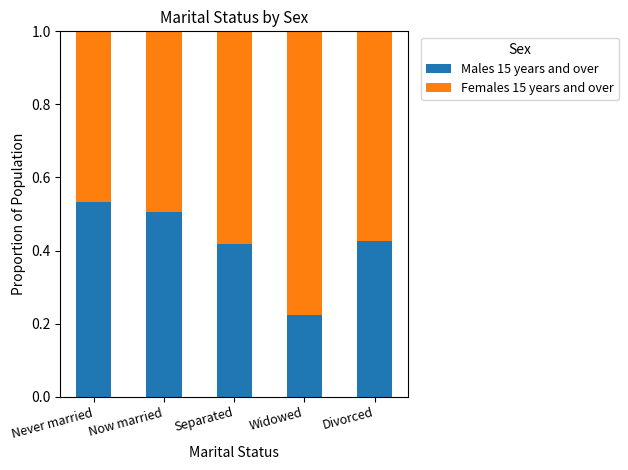

What is the total value across all series at Divorced?

1.0